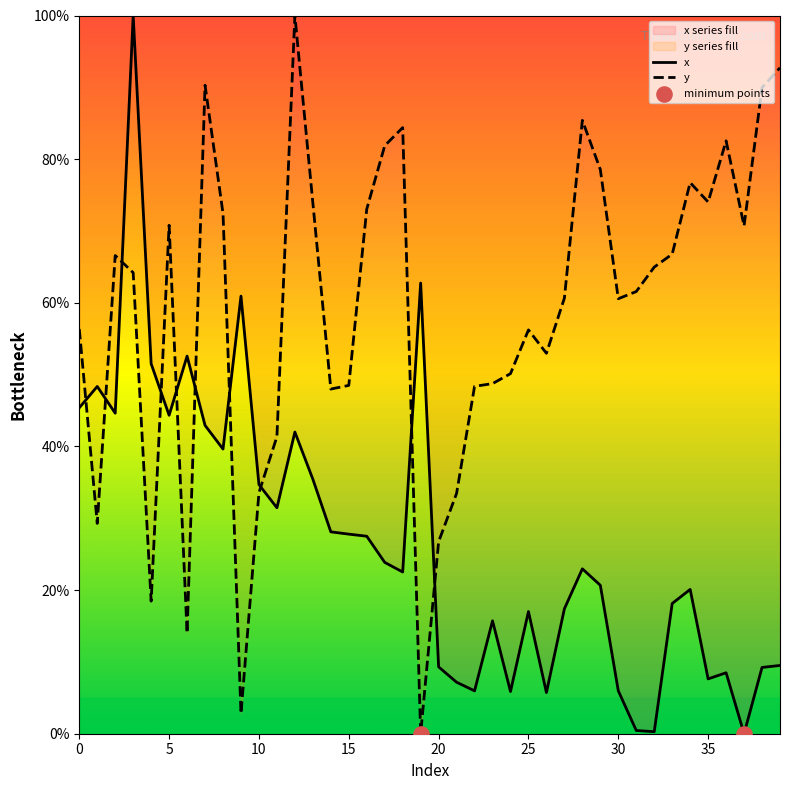

What is the total value across all series at 16?

100.5